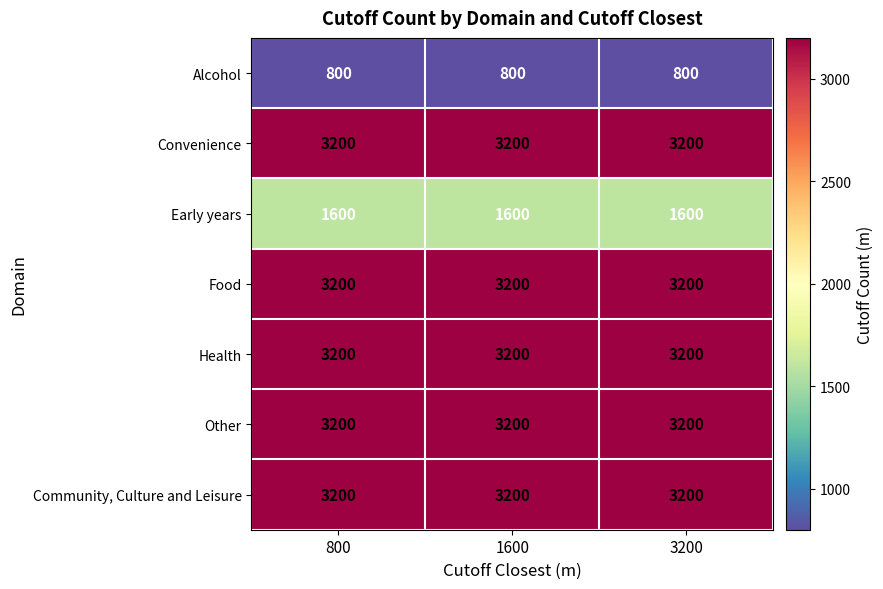

What is the maximum value shown in the chart?

3200